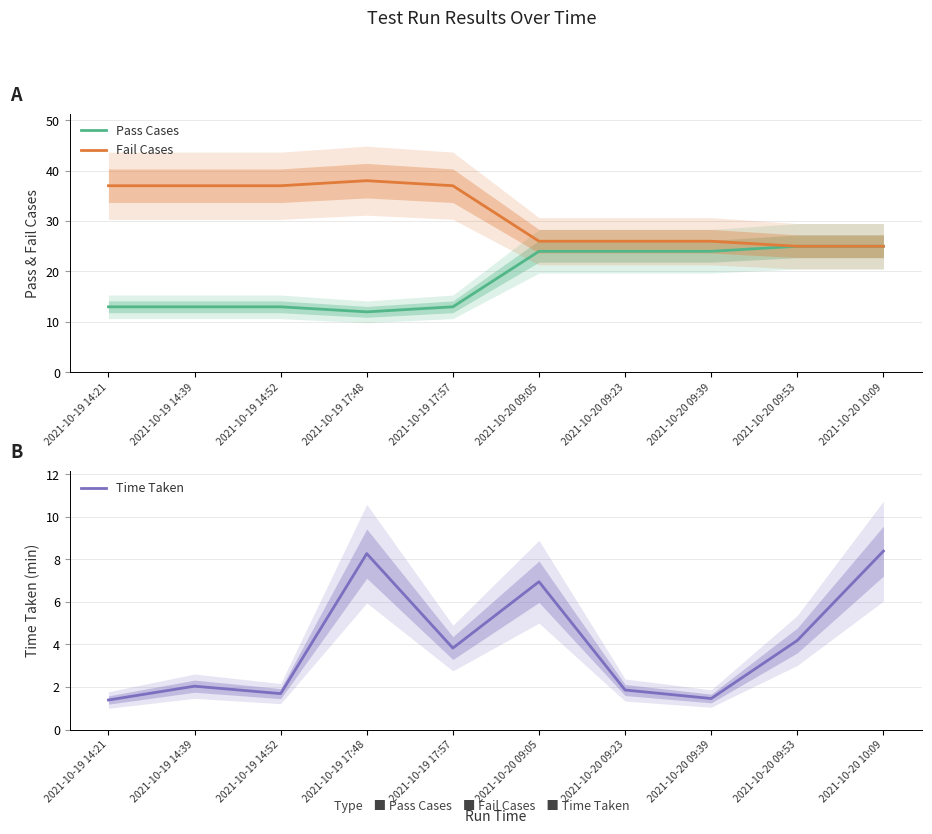

What is the difference between the maximum and minimum values in the Time Taken series?

7.0